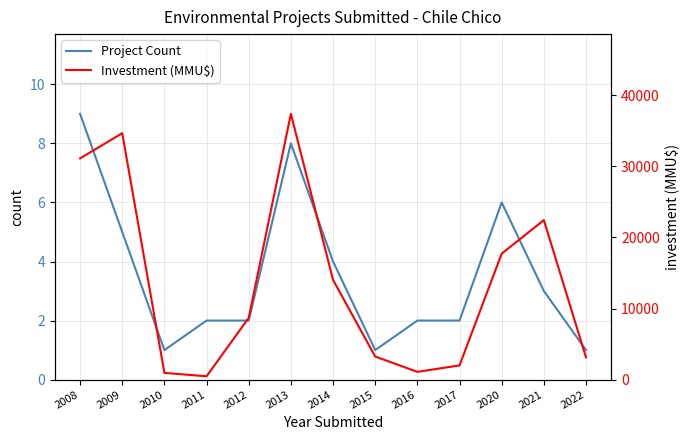

What is the difference between the second highest and minimum values in the Project Count series?

7